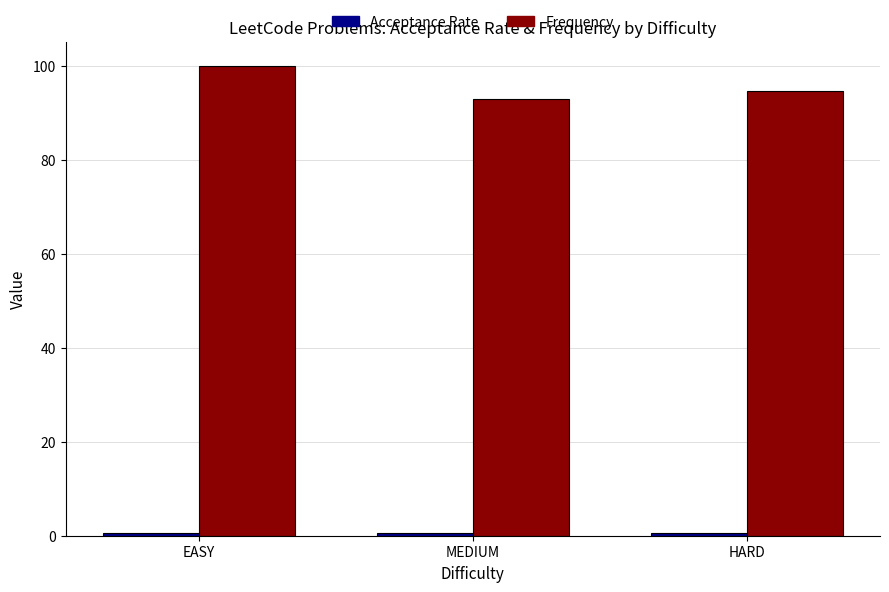

What is the label of the 2nd bar from the right?

MEDIUM